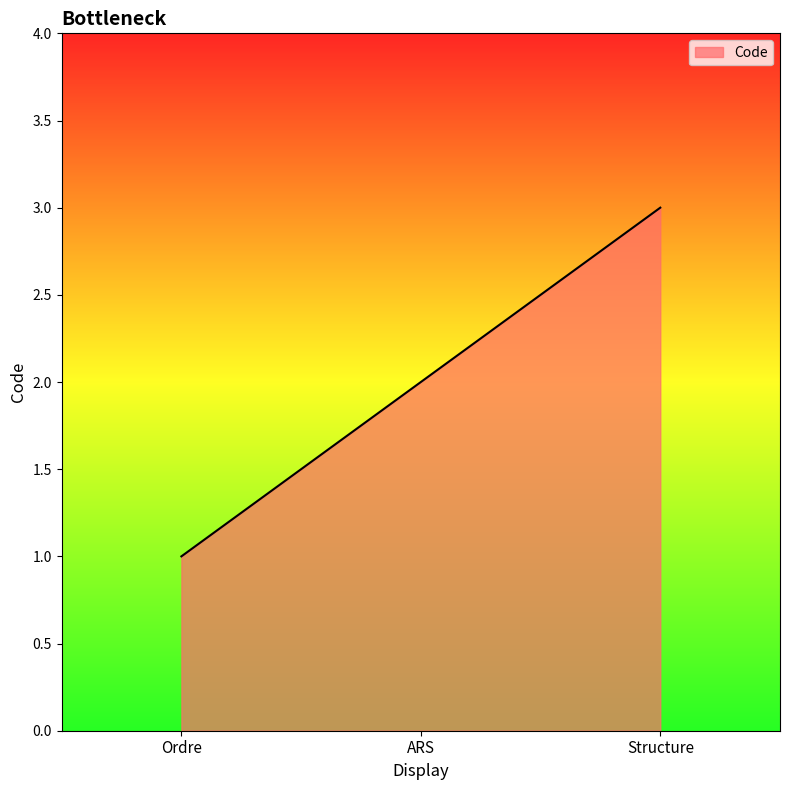

Read the value at Structure.

3